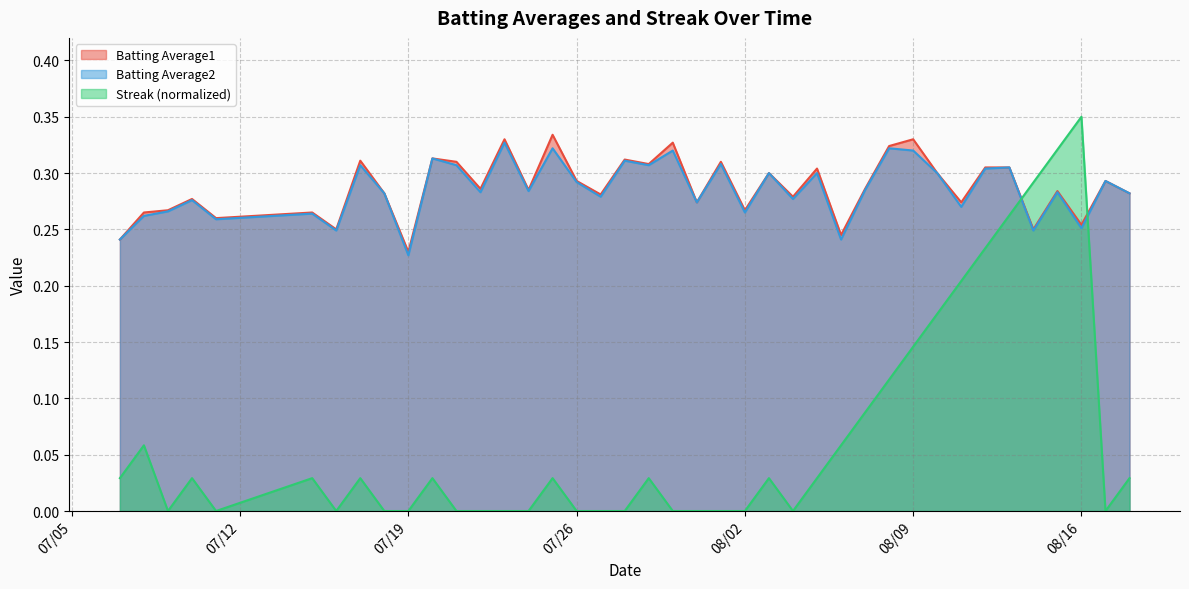

At 2010-08-06, list the series in order from smallest to largest.

Streak, Batting Average2, Batting Average1